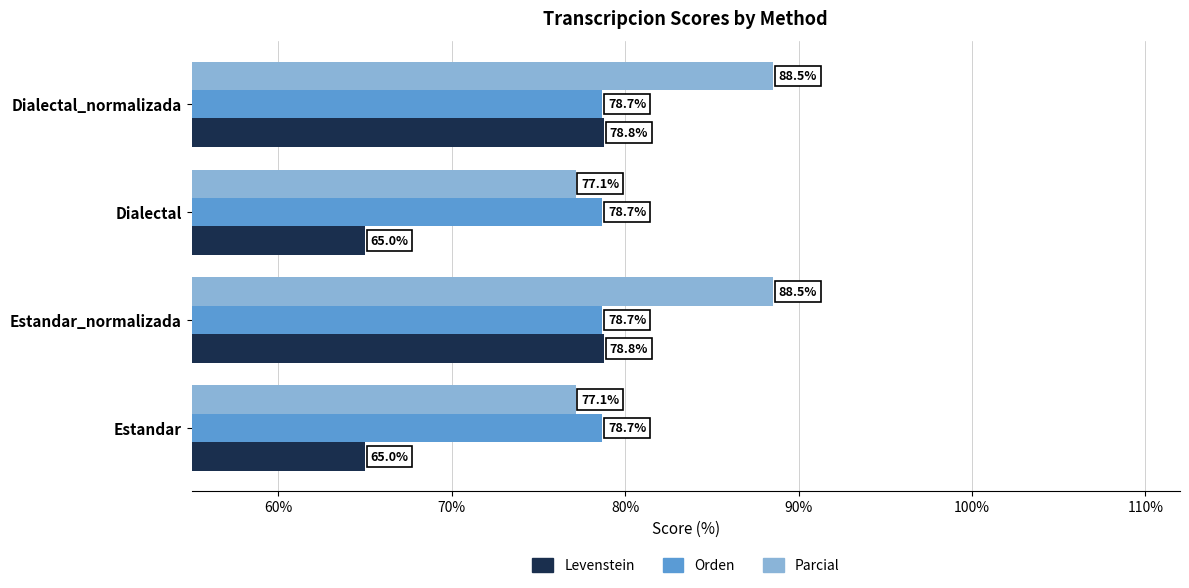

The value of Parcial at Dialectal is 132.6. True or false?

False